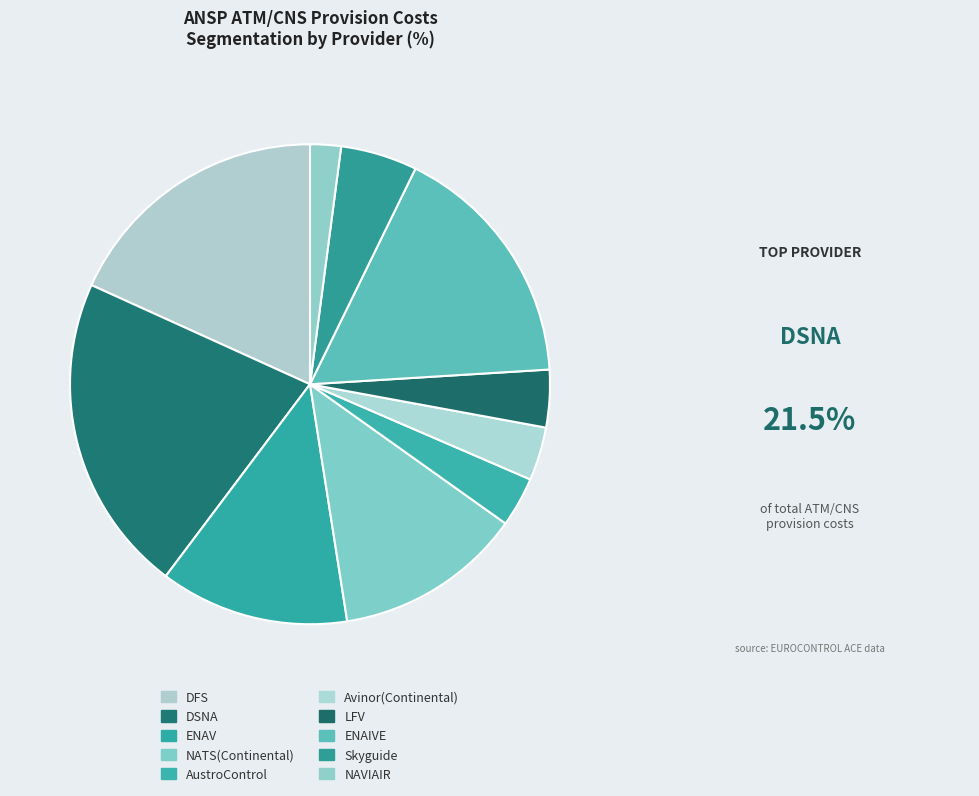

Which category has the biggest portion of the pie?

DSNA